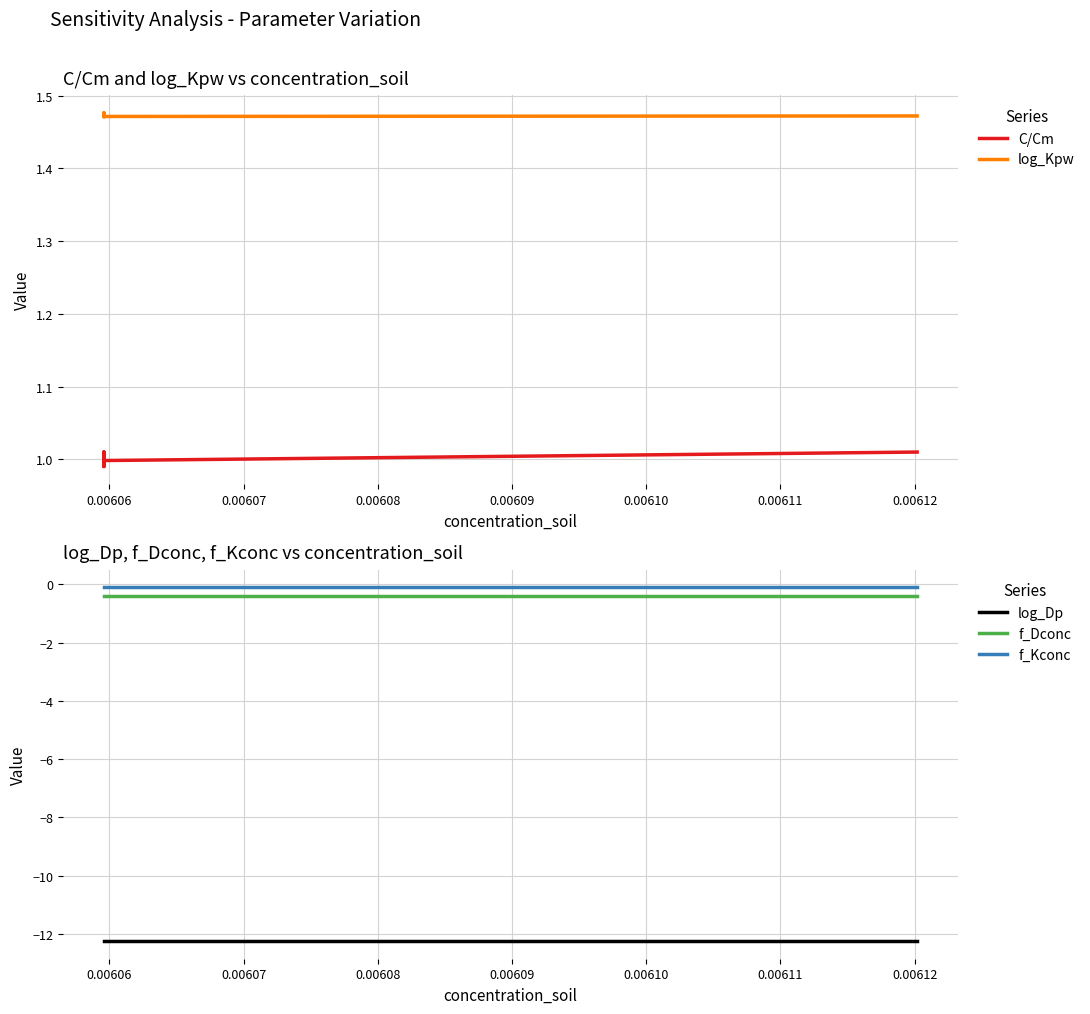

What is the maximum value for f_Dconc?

-0.4